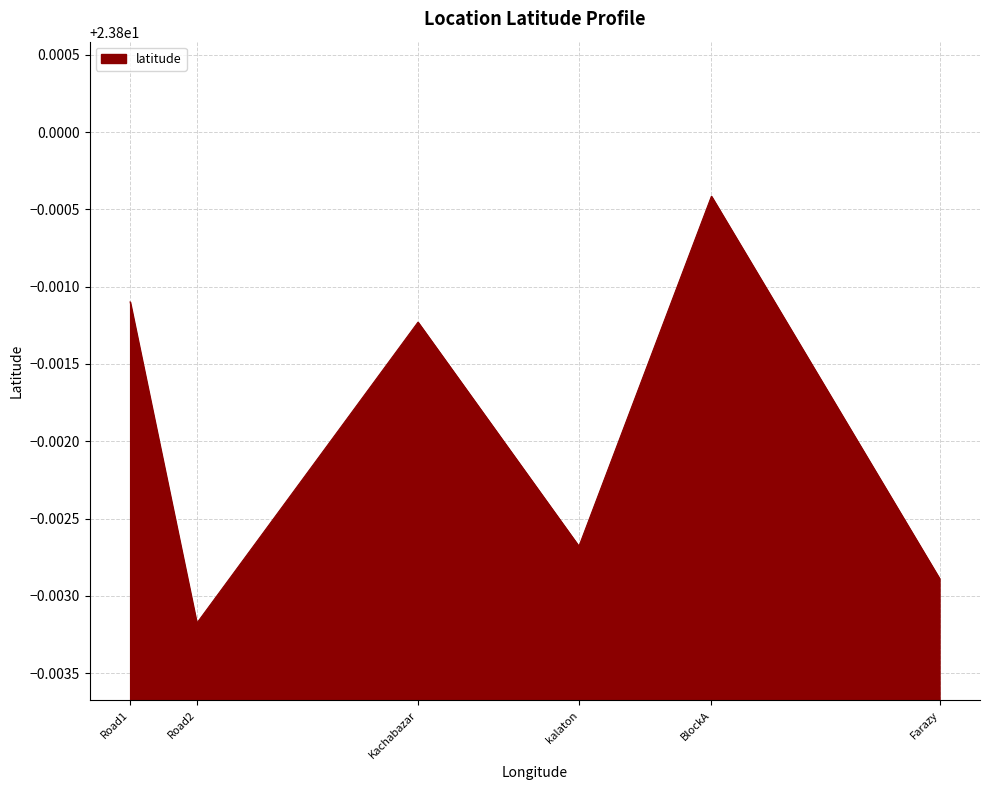

How many lines are shown in the chart?

1